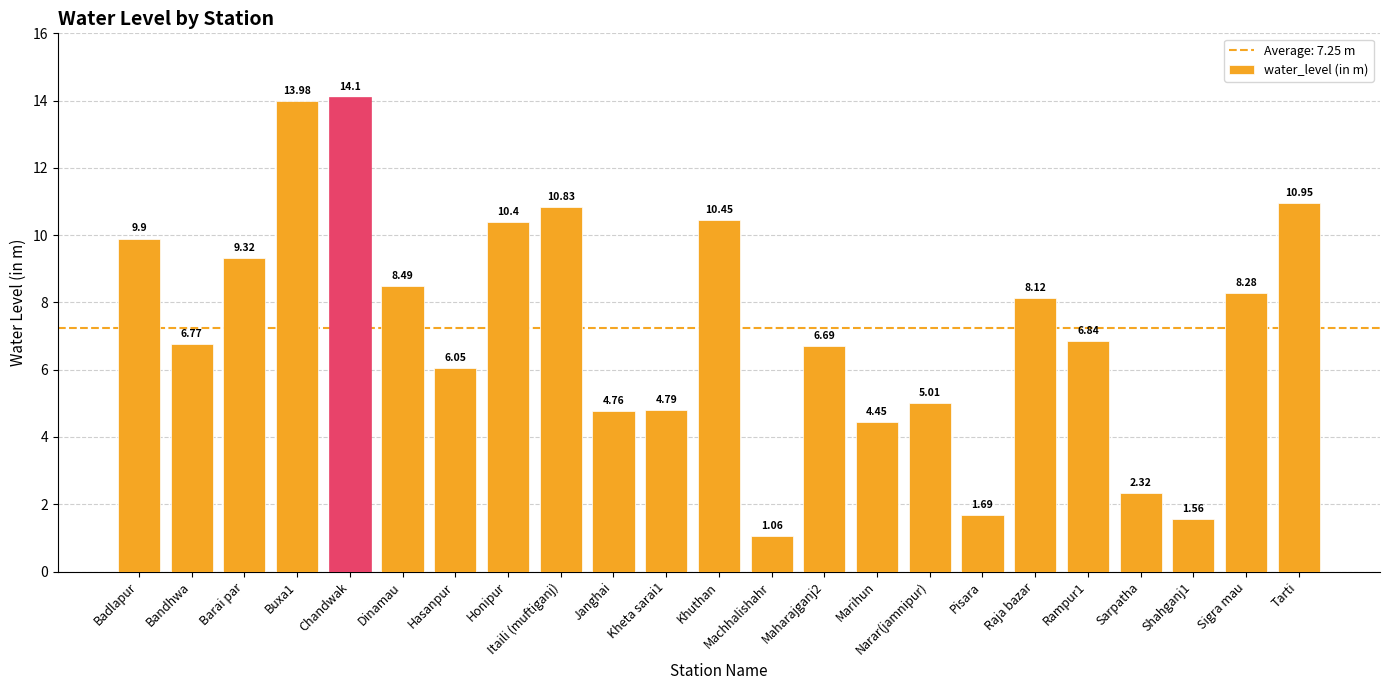

Which has a higher value, Janghai or Badlapur?

Badlapur